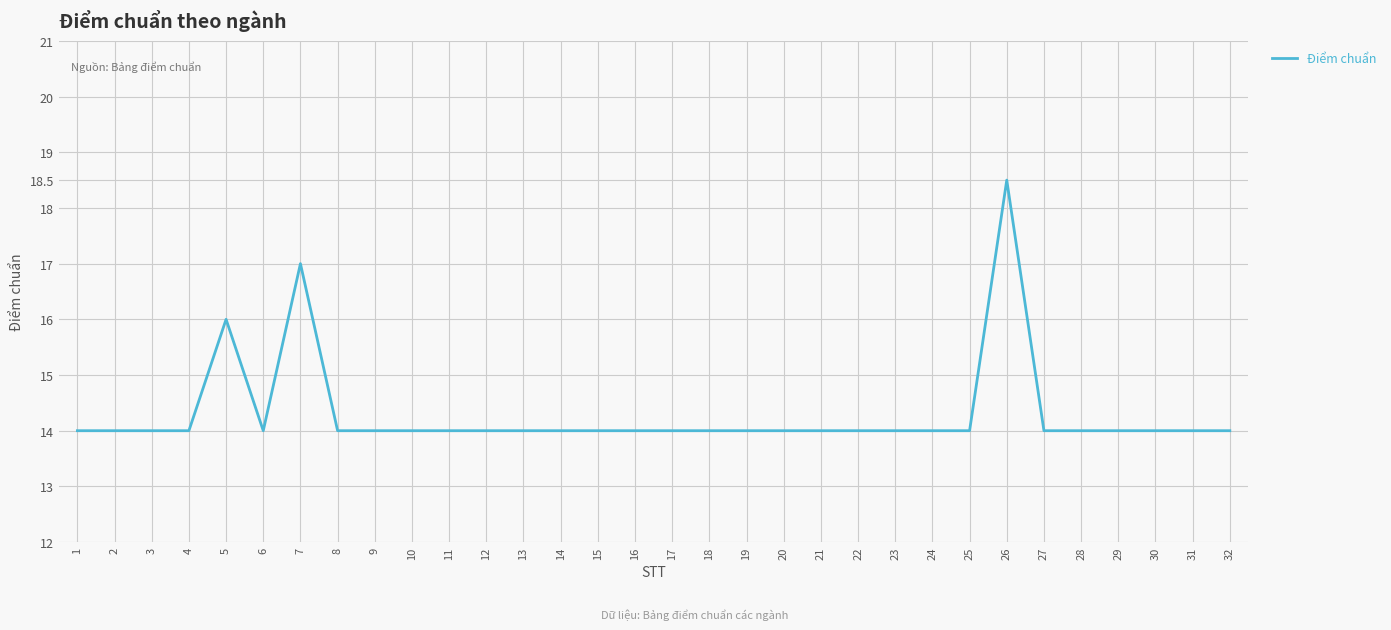

Reading left to right, transcribe all the data shown in this chart.

1=14.0	2=14.0	3=14.0	4=14.0	5=16.0	6=14.0	7=17.0	8=14.0	9=14.0	10=14.0	11=14.0	12=14.0	13=14.0	14=14.0	15=14.0	16=14.0	17=14.0	18=14.0	19=14.0	20=14.0	21=14.0	22=14.0	23=14.0	24=14.0	25=14.0	26=18.5	27=14.0	28=14.0	29=14.0	30=14.0	31=14.0	32=14.0